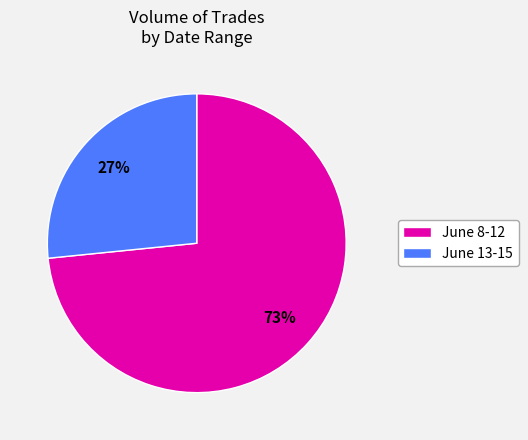

To the nearest percent, what is the average slice percentage?

50%